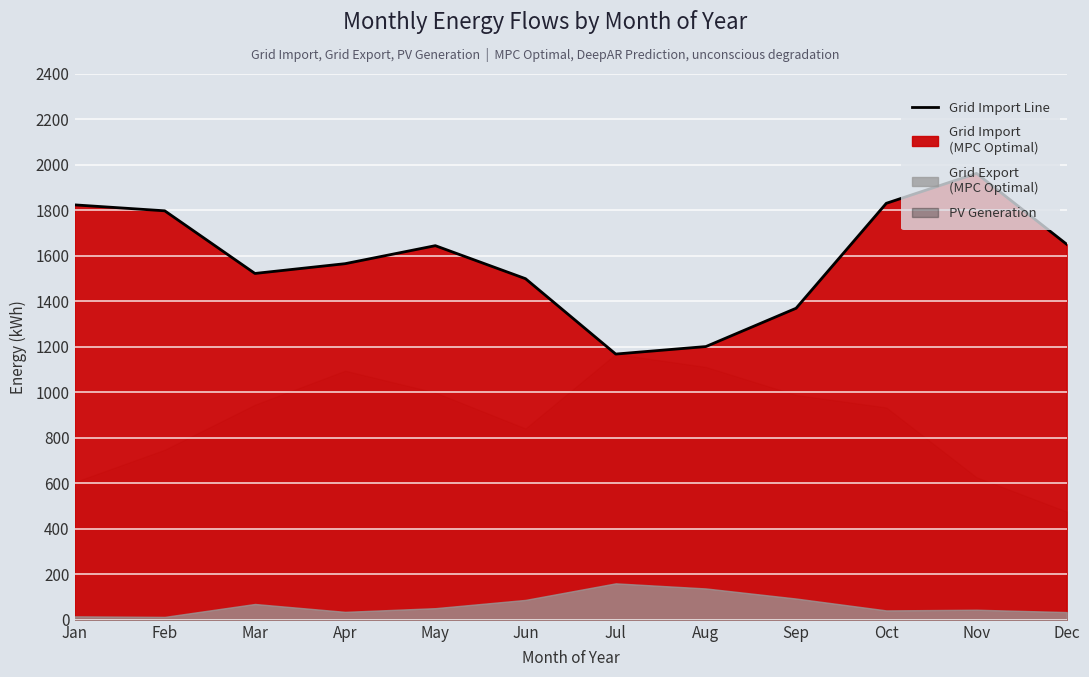

Reading left to right, transcribe all the data shown in this chart.

1822.9	1796.8	1521.6	1564.5	1643.6	1498.6	1167.5	1200.4	1368.8	1829.7	1961.1	1649.8